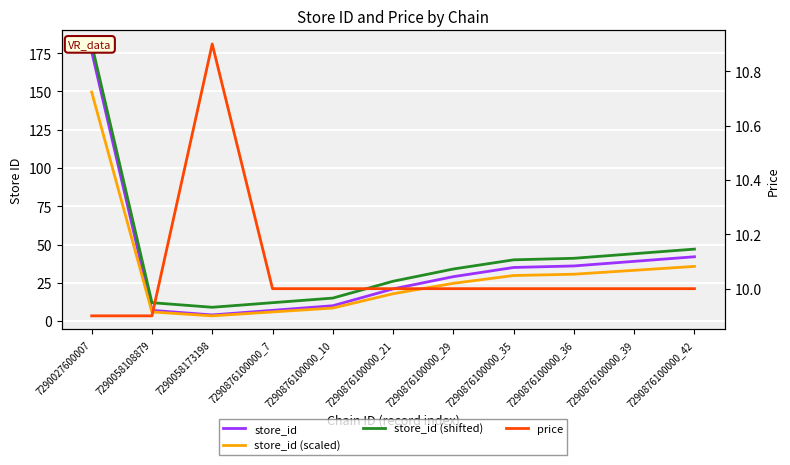

List the series in order of their overall mean, lowest first.

price, store_id (scaled), store_id, store_id (shifted)